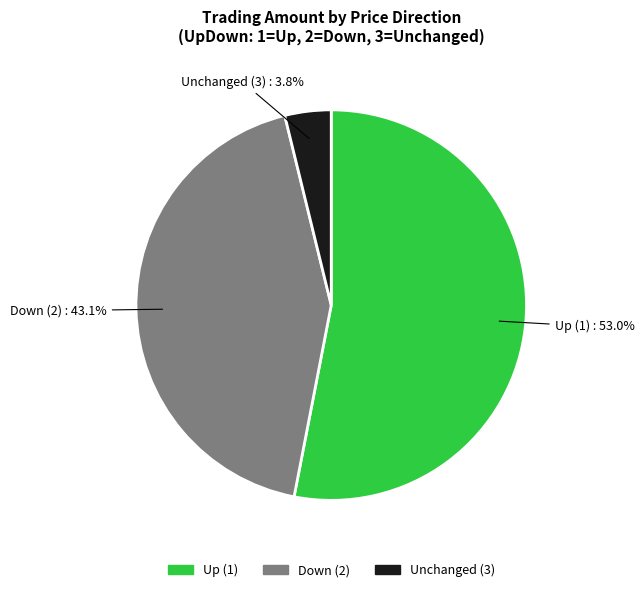

How many segments does this pie chart have?

3